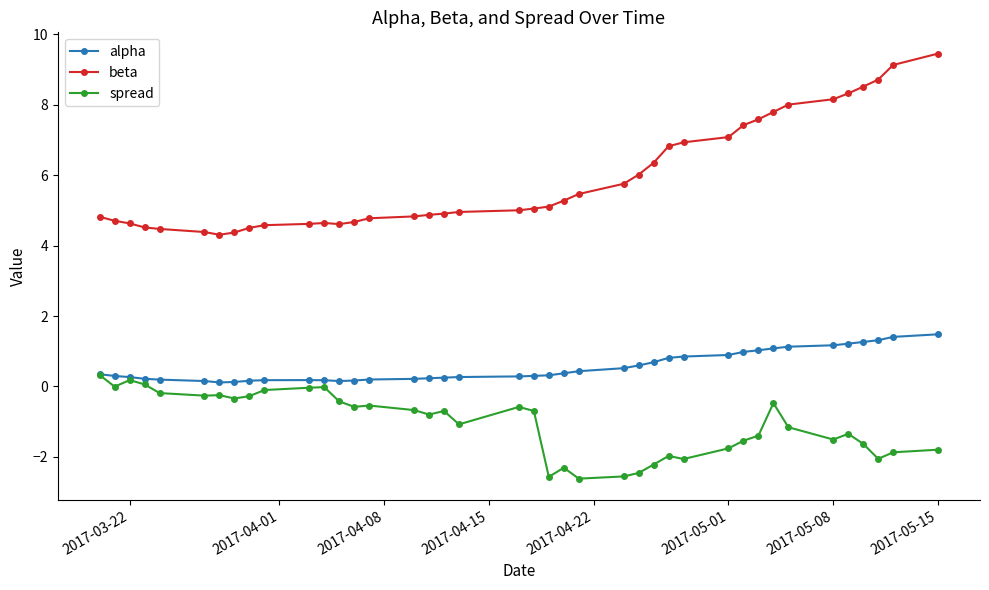

What is the minimum value for spread?

-2.6